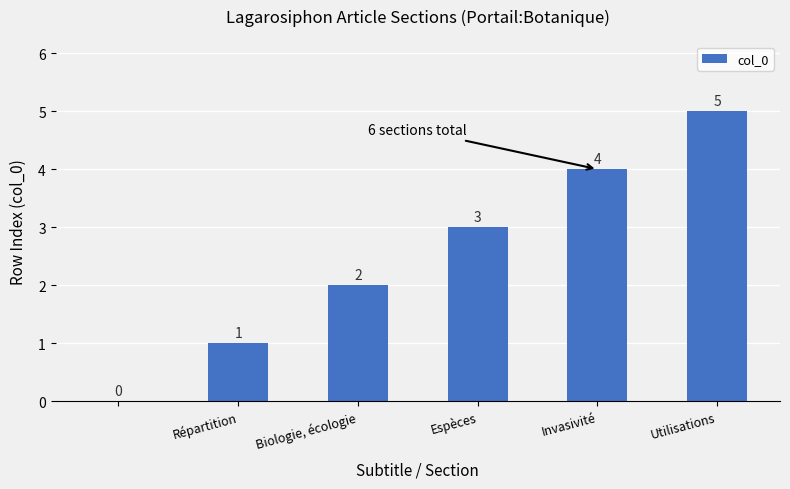

What is the sum of all values?

15